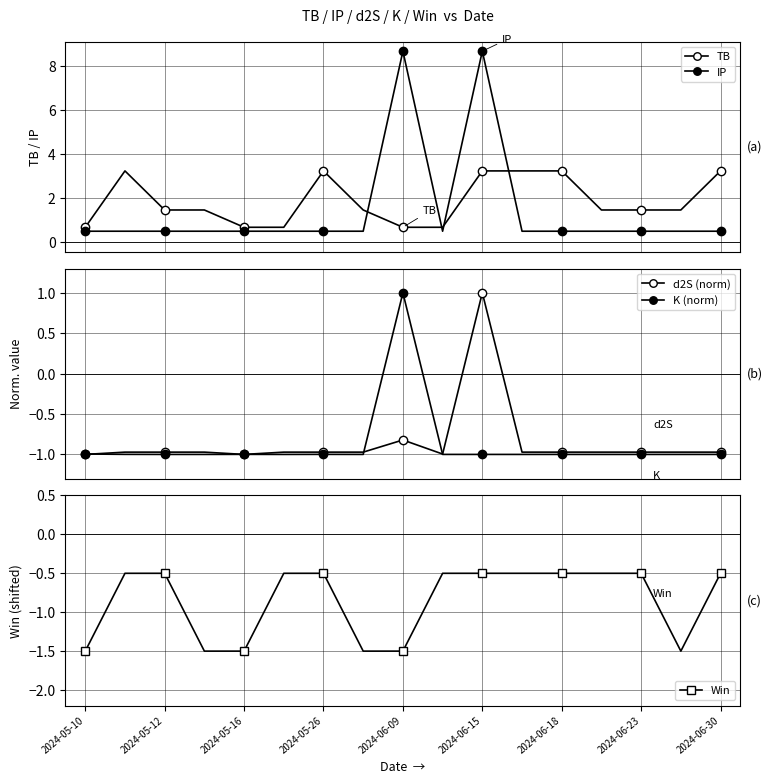

Which series has the largest total across all categories?

TB